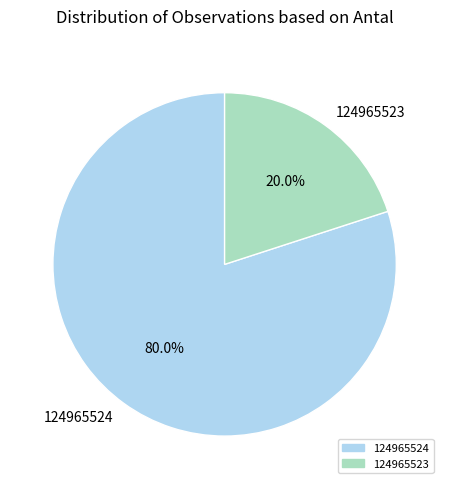

How many slices are in this pie chart?

2